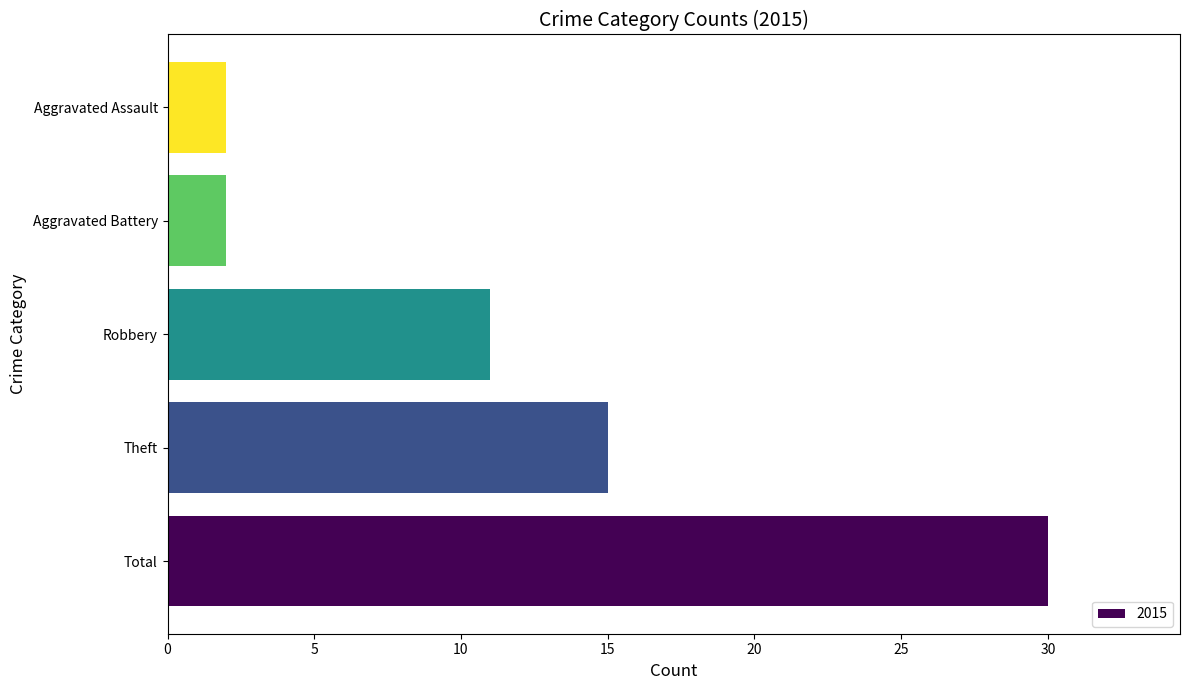

The value at Theft is 15. True or false?

True